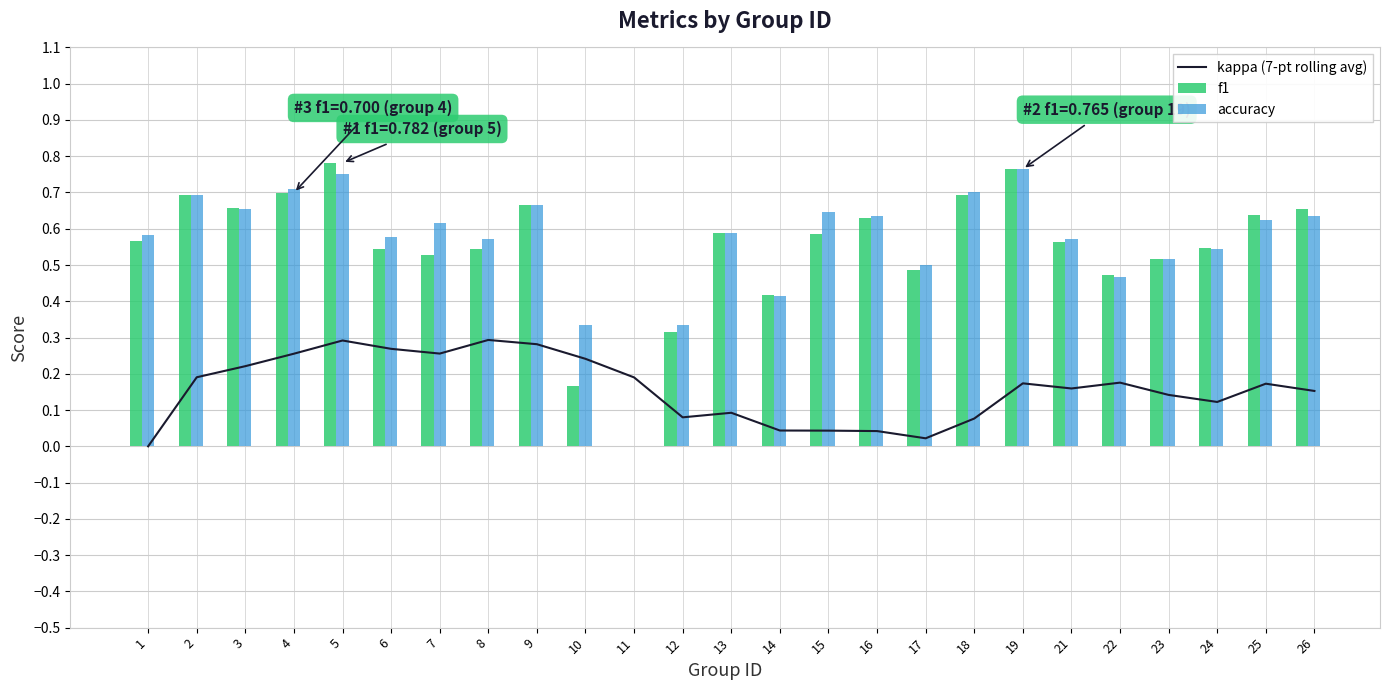

Reading left to right, extract all data points from this chart.

kappa (7-pt rolling avg): 1=0.0	2=0.2	3=0.2	4=0.3	5=0.3	6=0.3	7=0.3	8=0.3	9=0.3	10=0.2	11=0.2	12=0.1	13=0.1	14=0.0	15=0.0	16=0.0	17=0.0	18=0.1	19=0.2	21=0.2	22=0.2	23=0.1	24=0.1	25=0.2	26=0.2
f1: 1=0.6	2=0.7	3=0.7	4=0.7	5=0.8	6=0.5	7=0.5	8=0.5	9=0.7	10=0.2	11=0.0	12=0.3	13=0.6	14=0.4	15=0.6	16=0.6	17=0.5	18=0.7	19=0.8	21=0.6	22=0.5	23=0.5	24=0.5	25=0.6	26=0.7
accuracy: 1=0.6	2=0.7	3=0.7	4=0.7	5=0.8	6=0.6	7=0.6	8=0.6	9=0.7	10=0.3	11=0.0	12=0.3	13=0.6	14=0.4	15=0.6	16=0.6	17=0.5	18=0.7	19=0.8	21=0.6	22=0.5	23=0.5	24=0.5	25=0.6	26=0.6